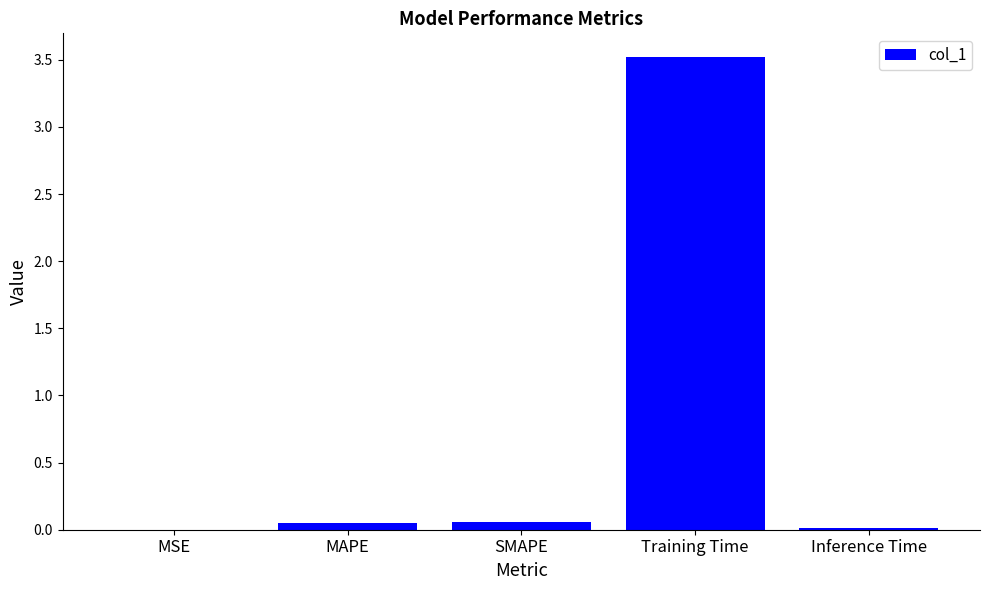

Is it true that the value at Training Time is 3.5?

True